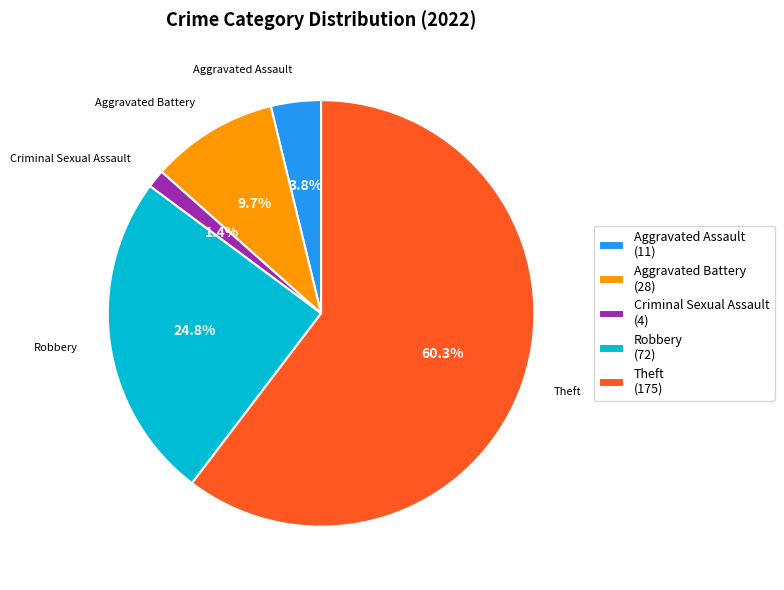

What is the ratio of the value at Aggravated Assault (11) to the value at Criminal Sexual Assault (4)?

2.7